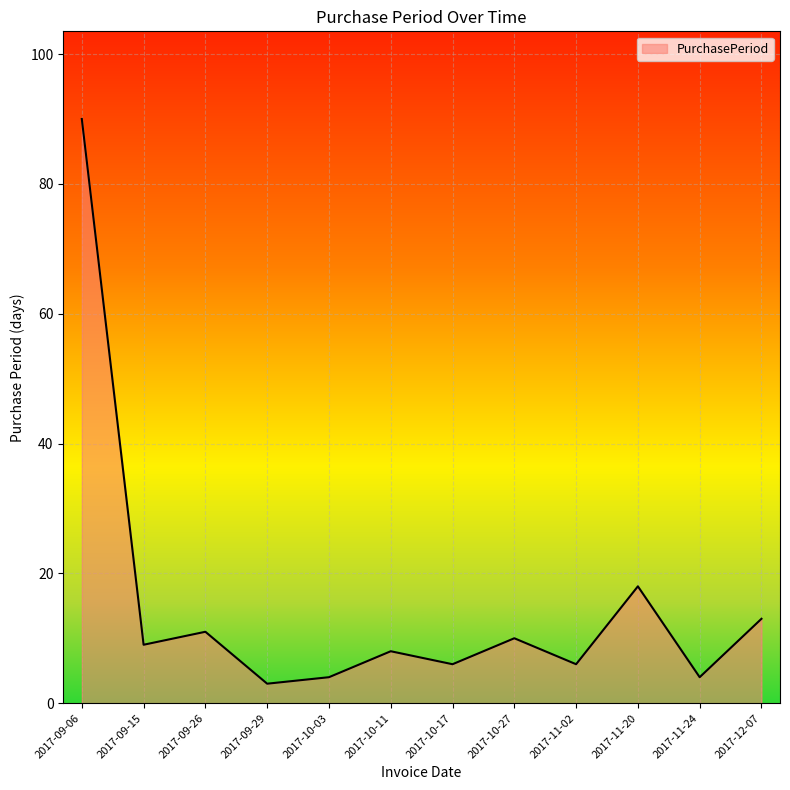

At which category does the data reach its first local valley?

2017-09-15